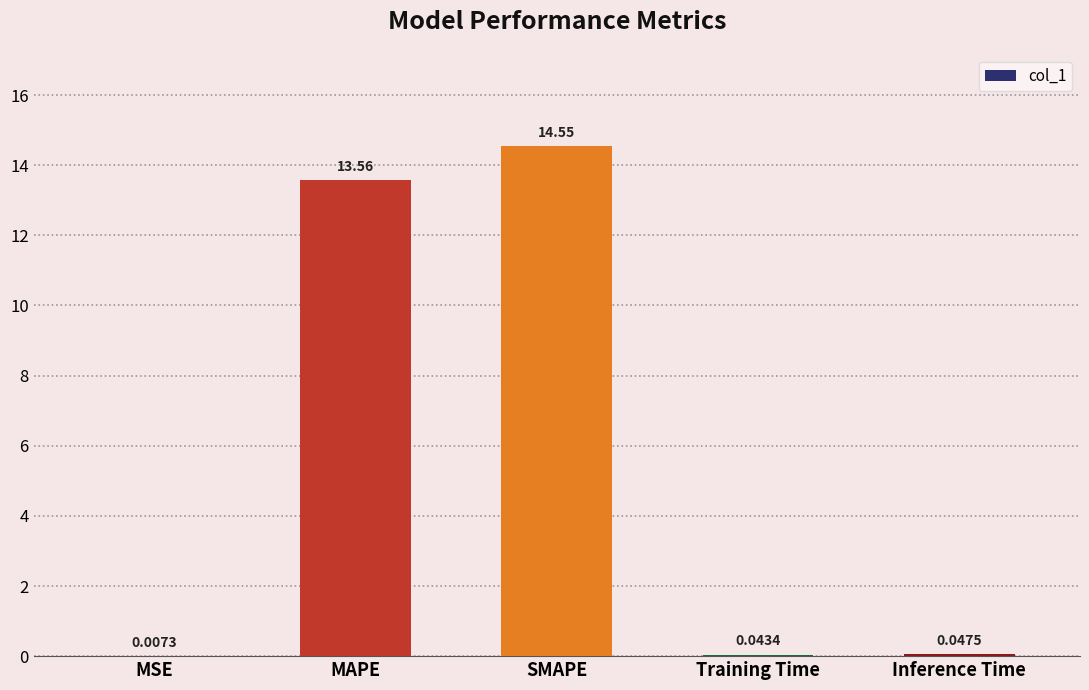

What value does the data have at MAPE?

13.6